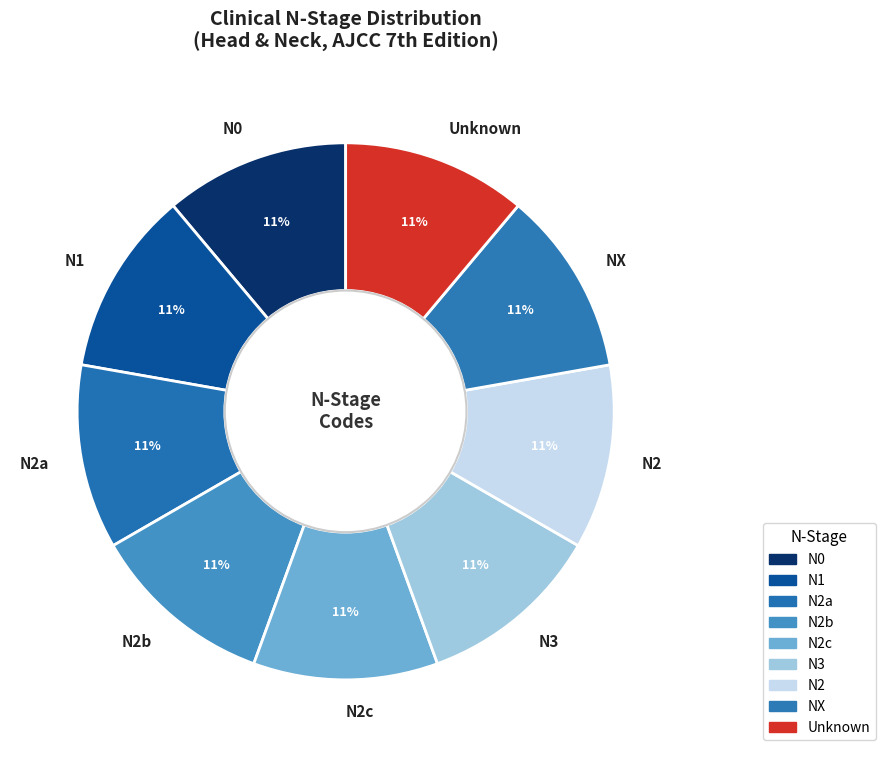

Do N2c and N2 together represent more than half of the pie?

No